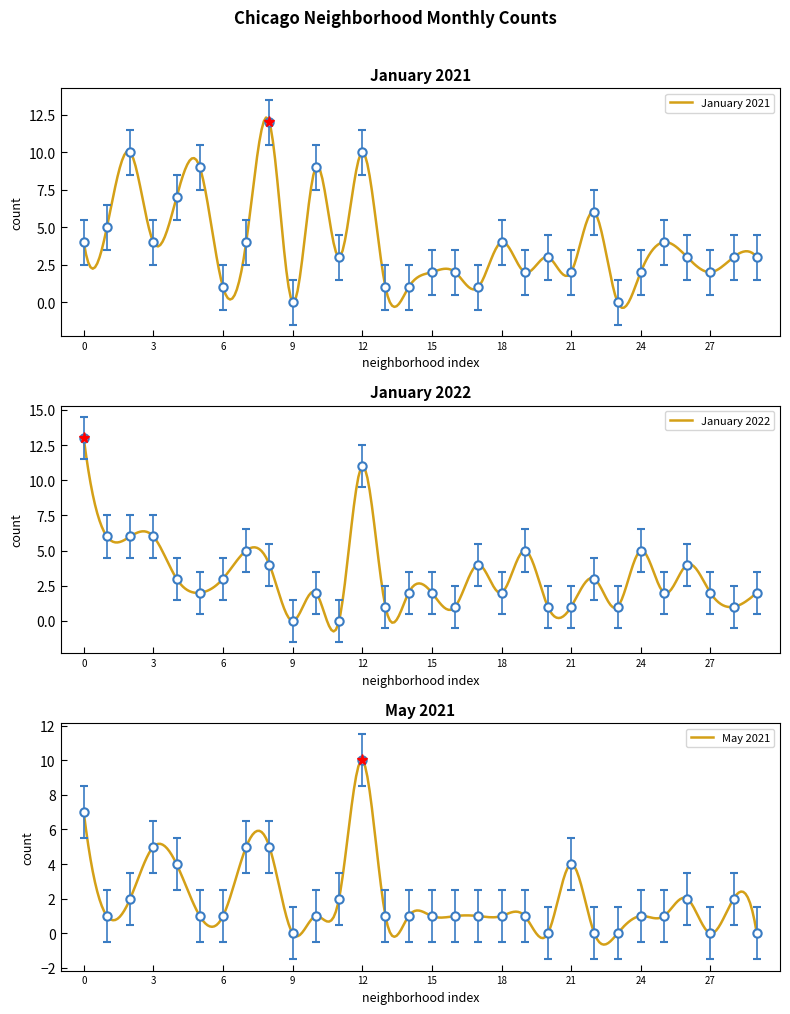

Which series has the largest total across all categories?

January 2022